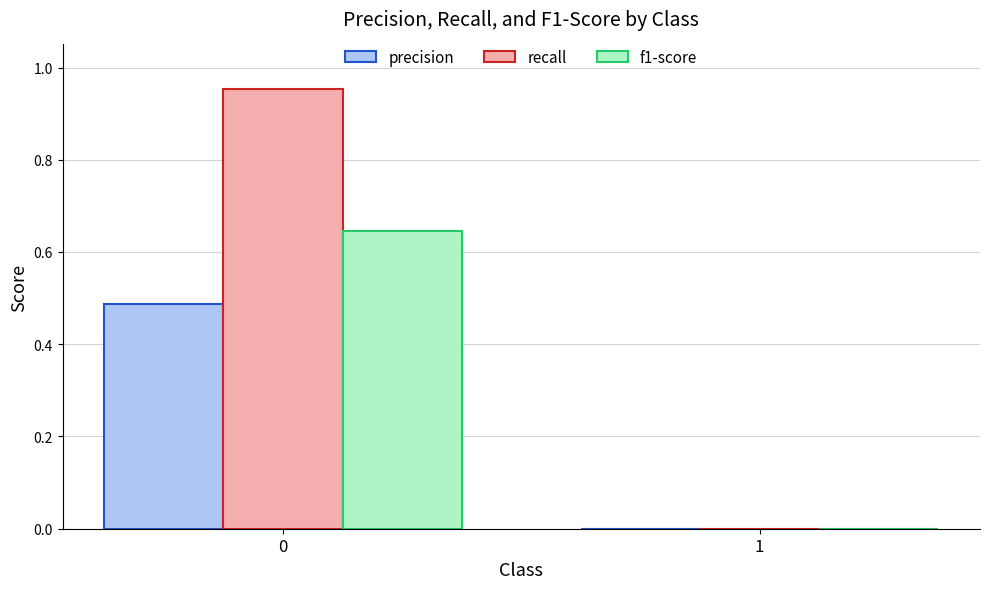

What is the average value of the precision series?

0.2